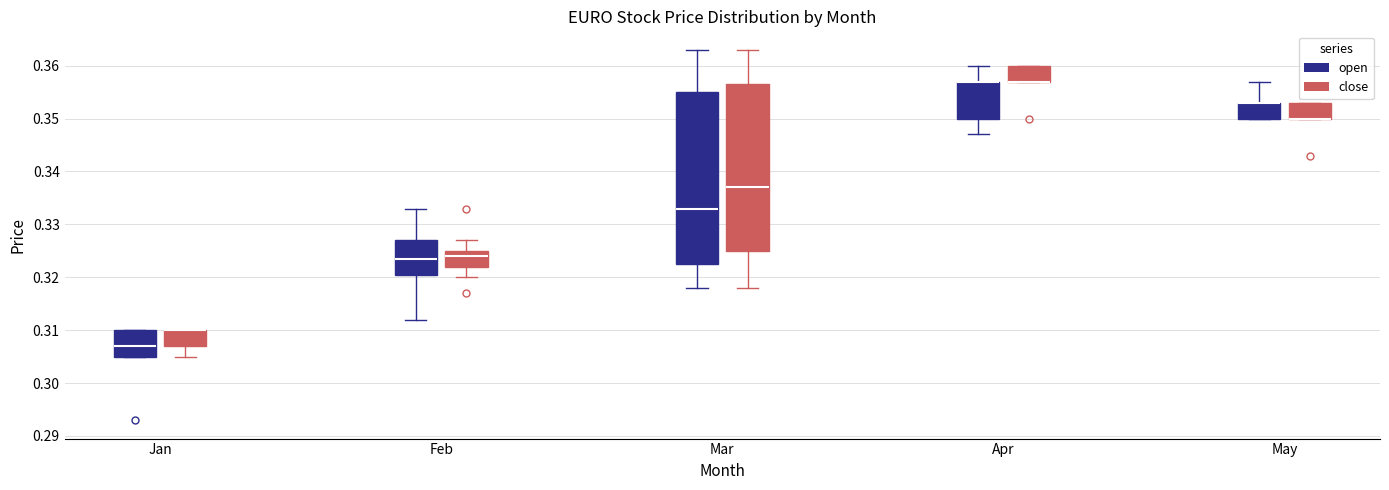

Reading left to right, transcribe this box plot: for each box, give where its median line is, the range the box spans, and where its two whiskers end, as read against the y-axis. The values are not printed on the chart, so give them approximately, as read against the axis.

Jan (open): median 0.307, box 0.305 to 0.310, whiskers 0.305 to 0.310
Jan (close): median 0.310 (drawn on the box's upper edge), box 0.307 to 0.310, whiskers 0.305 to 0.310
Feb (open): median 0.324, box 0.321 to 0.327, whiskers 0.312 to 0.333
Feb (close): median 0.324, box 0.322 to 0.325, whiskers 0.320 to 0.327
Mar (open): median 0.333, box 0.323 to 0.355, whiskers 0.318 to 0.363
Mar (close): median 0.337, box 0.325 to 0.357, whiskers 0.318 to 0.363
Apr (open): median 0.357 (drawn on the box's upper edge), box 0.350 to 0.357, whiskers 0.347 to 0.360
Apr (close): median 0.357 (drawn on the box's lower edge), box 0.357 to 0.360, whiskers 0.357 to 0.360
May (open): median 0.353 (drawn on the box's upper edge), box 0.350 to 0.353, whiskers 0.350 to 0.357
May (close): median 0.350 (drawn on the box's lower edge), box 0.350 to 0.353, whiskers 0.350 to 0.353